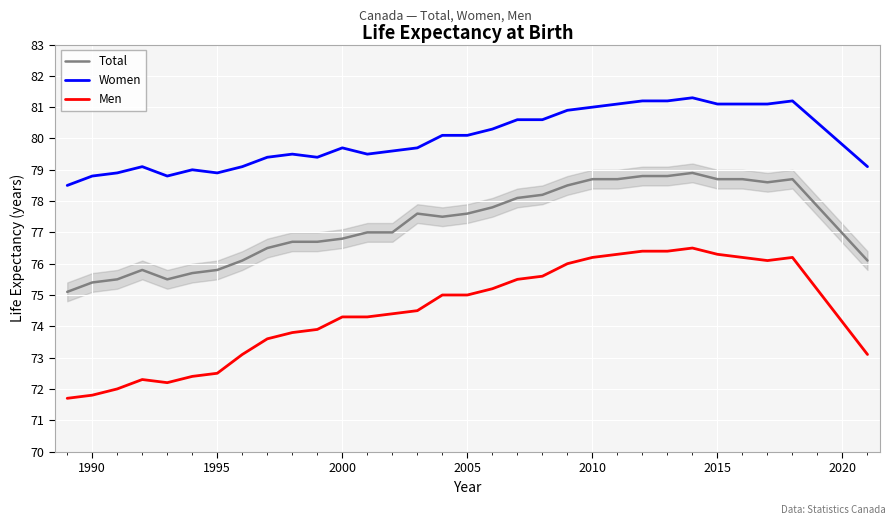

What is the difference between the maximum and second lowest values in the Women series?

2.5